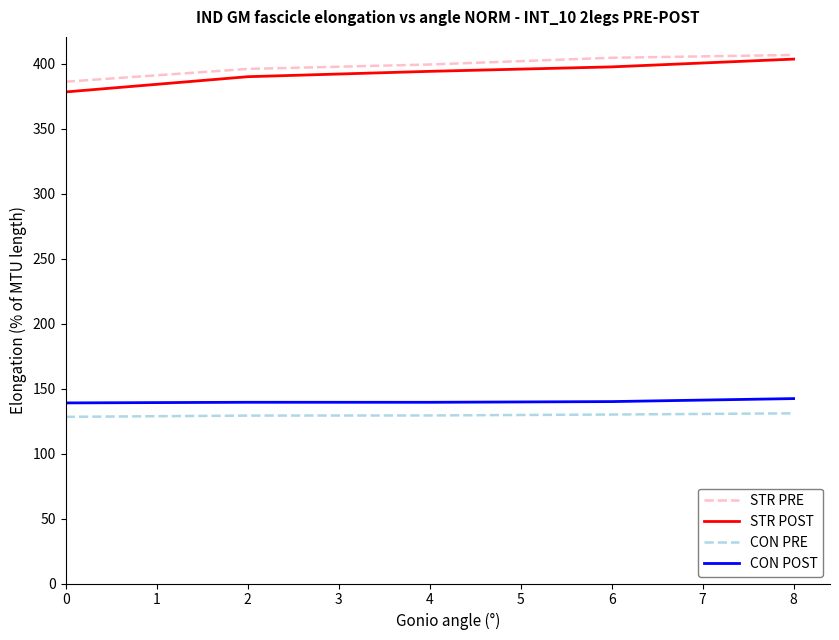

Which series has the widest spread of values?

STR POST